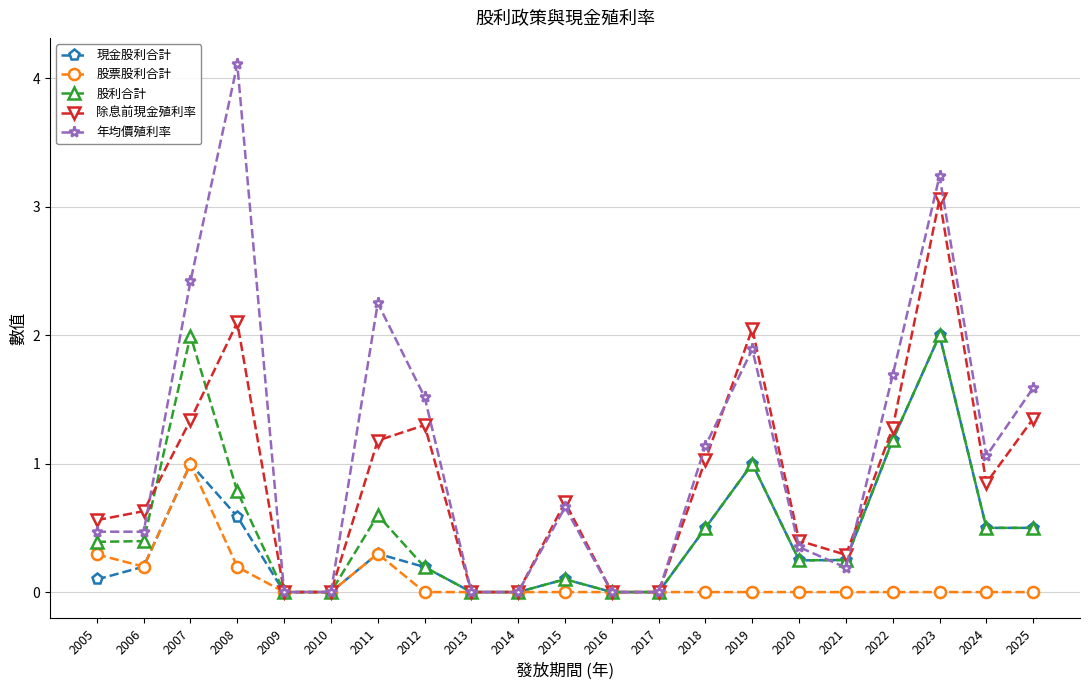

At which category does 股票股利合計 reach its first local peak?

2007